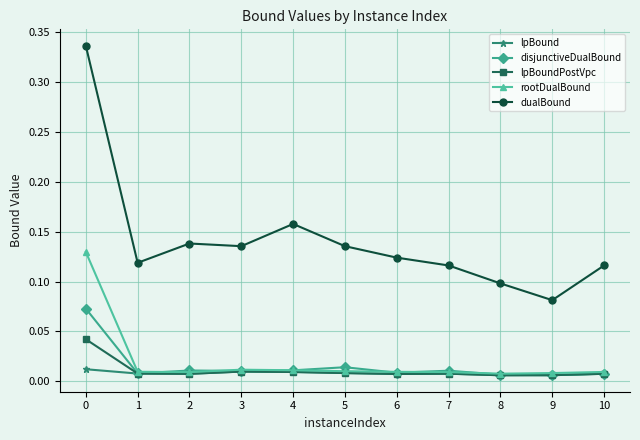

How many lpBound values are between 0 and 1?

11